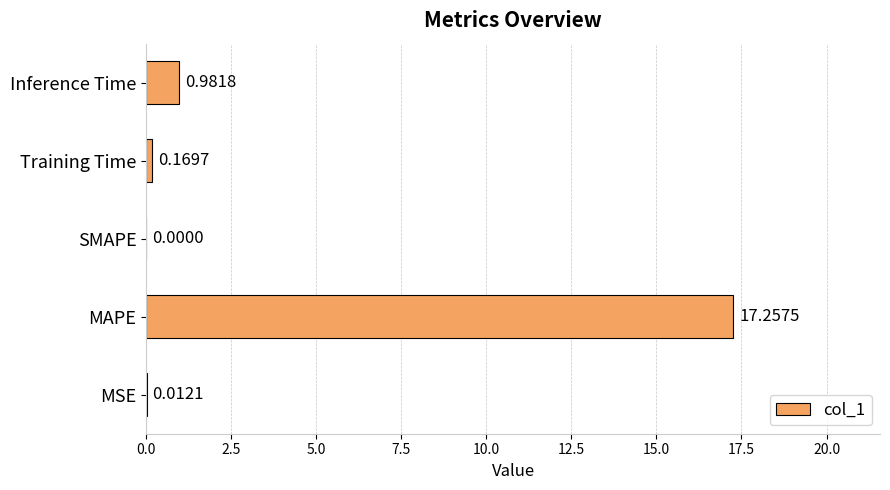

What is the sum of the values at Training Time and Inference Time?

1.2